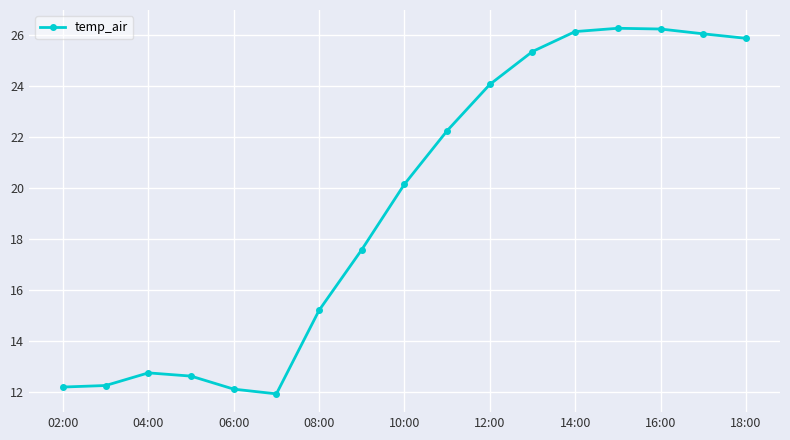

What is the value of the 15th point from the left?

26.2